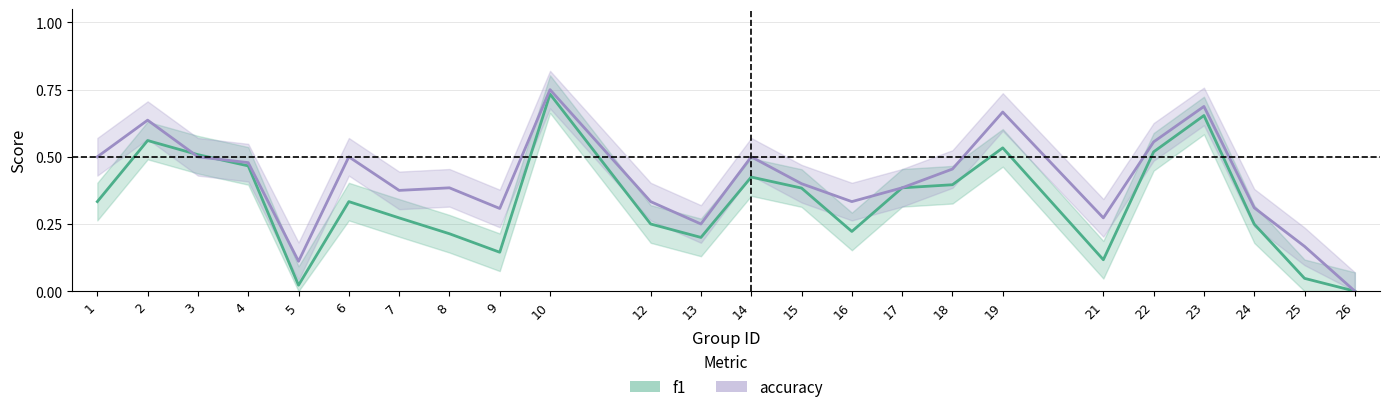

True or false: f1 has a value of 0.4 at 15.

True